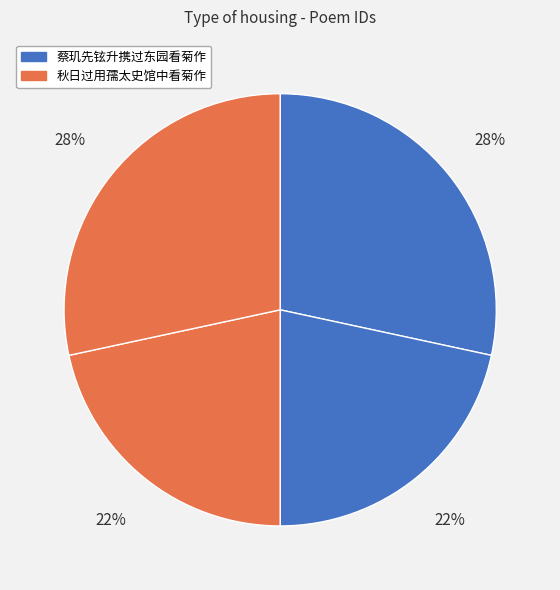

Rank the categories by value from lowest to highest.

秋日过用孺太史馆中看菊作 其一, 秋日过用孺太史馆中看菊作 其二, 蔡玑先铉升携过东园看菊作 其一, 蔡玑先铉升携过东园看菊作 其二